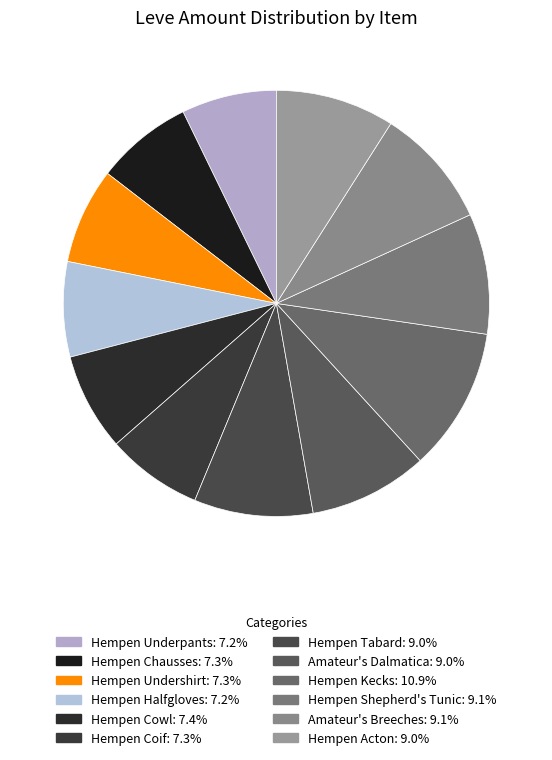

Does Hempen Shepherd's Tunic account for over 50% of the chart?

No